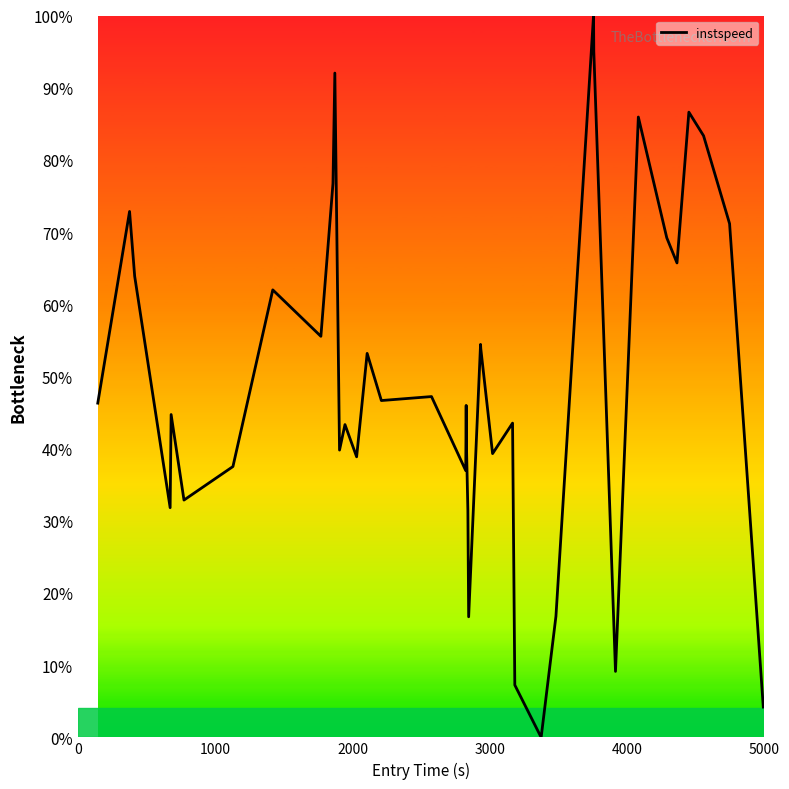

What is the greatest value displayed?

100.0